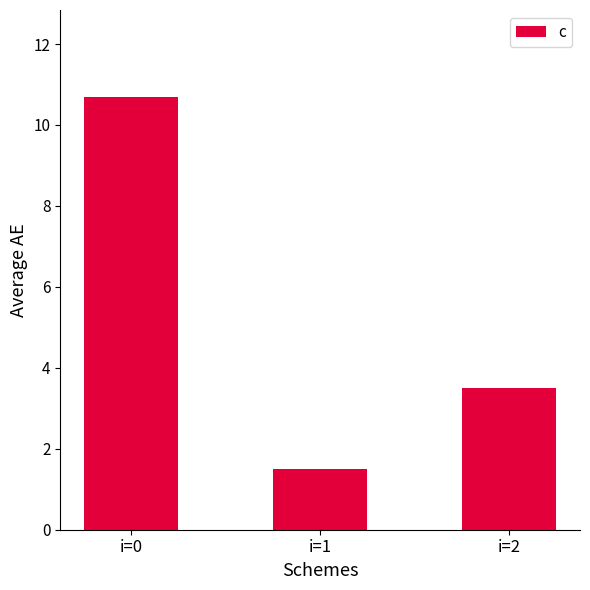

Approximately how many times larger is the value at i=2 compared to i=1?

2.3